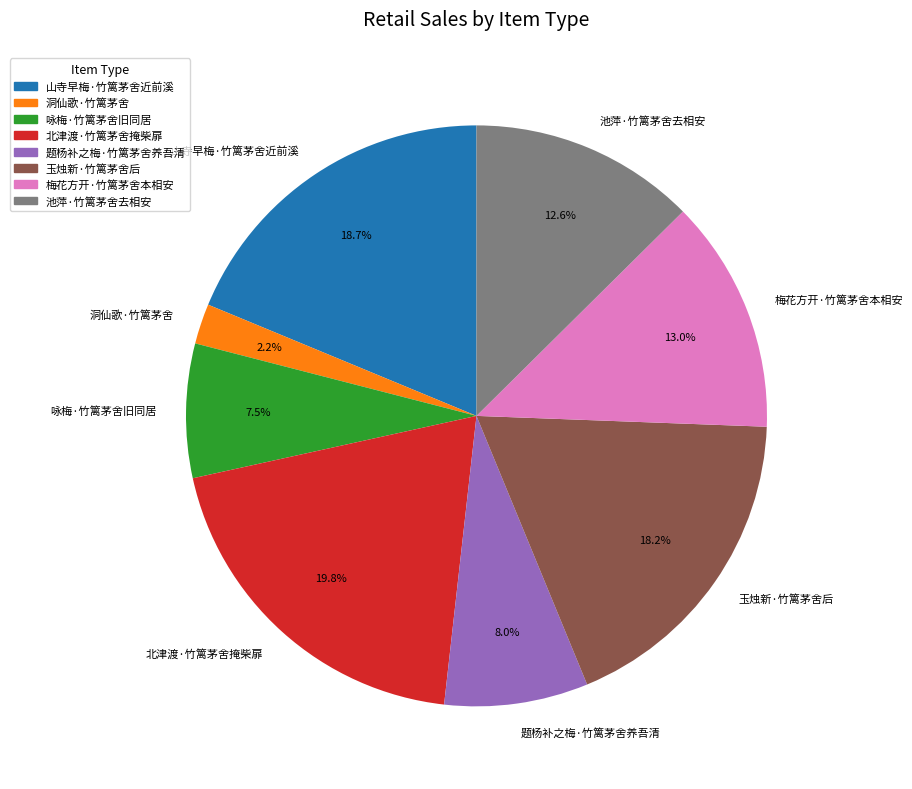

What is the smallest slice in the pie chart?

洞仙歌·竹篱茅舍